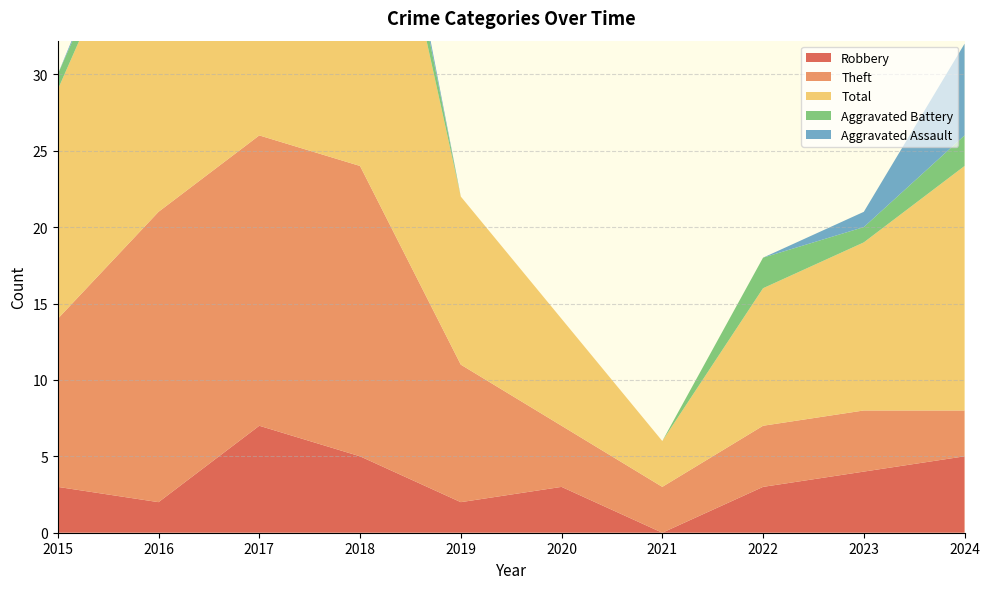

Reading left to right, extract all data points from this chart.

Robbery: 2015=3	2016=2	2017=7	2018=5	2019=2	2020=3	2021=0	2022=3	2023=4	2024=5
Theft: 2015=11	2016=19	2017=19	2018=19	2019=9	2020=4	2021=3	2022=4	2023=4	2024=3
Total: 2015=15	2016=23	2017=28	2018=28	2019=11	2020=7	2021=3	2022=9	2023=11	2024=16
Aggravated Battery: 2015=1	2016=1	2017=1	2018=3	2019=0	2020=0	2021=0	2022=2	2023=1	2024=2
Aggravated Assault: 2015=0	2016=1	2017=0	2018=1	2019=0	2020=0	2021=0	2022=0	2023=1	2024=6